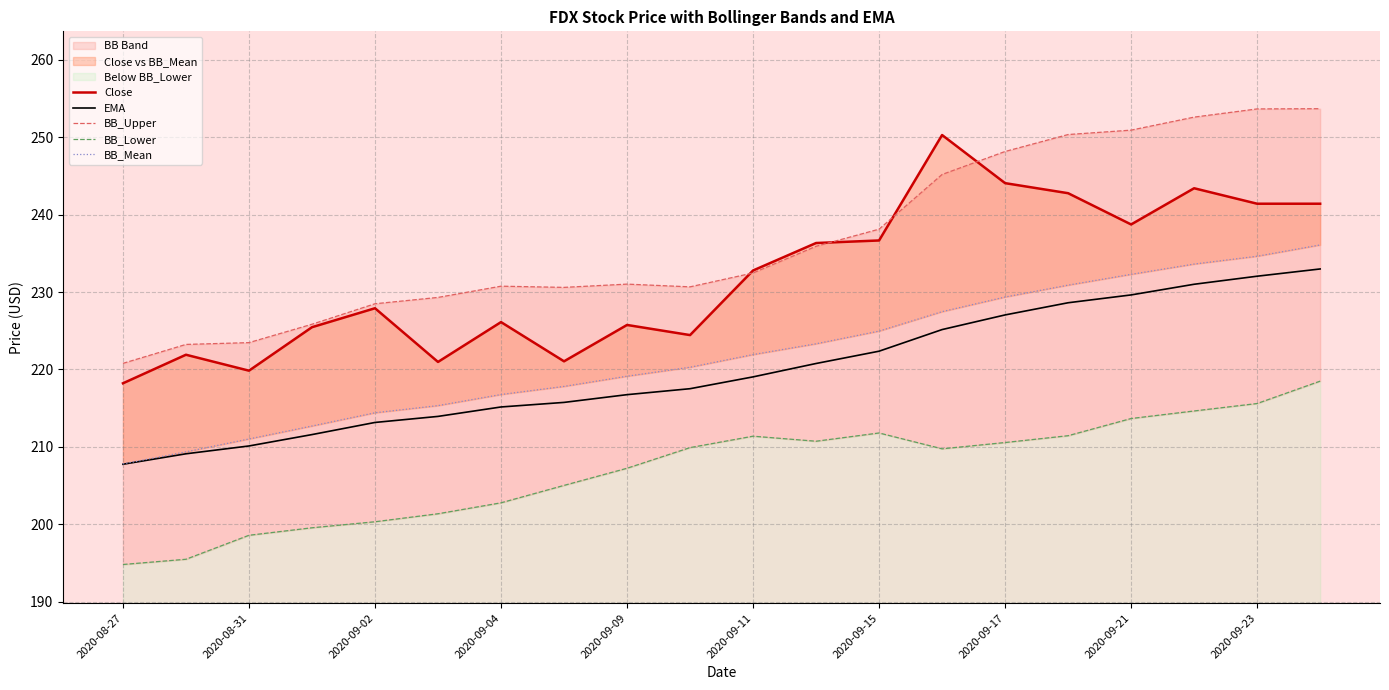

The value of EMA at 2020-09-15 is 105.1. True or false?

False